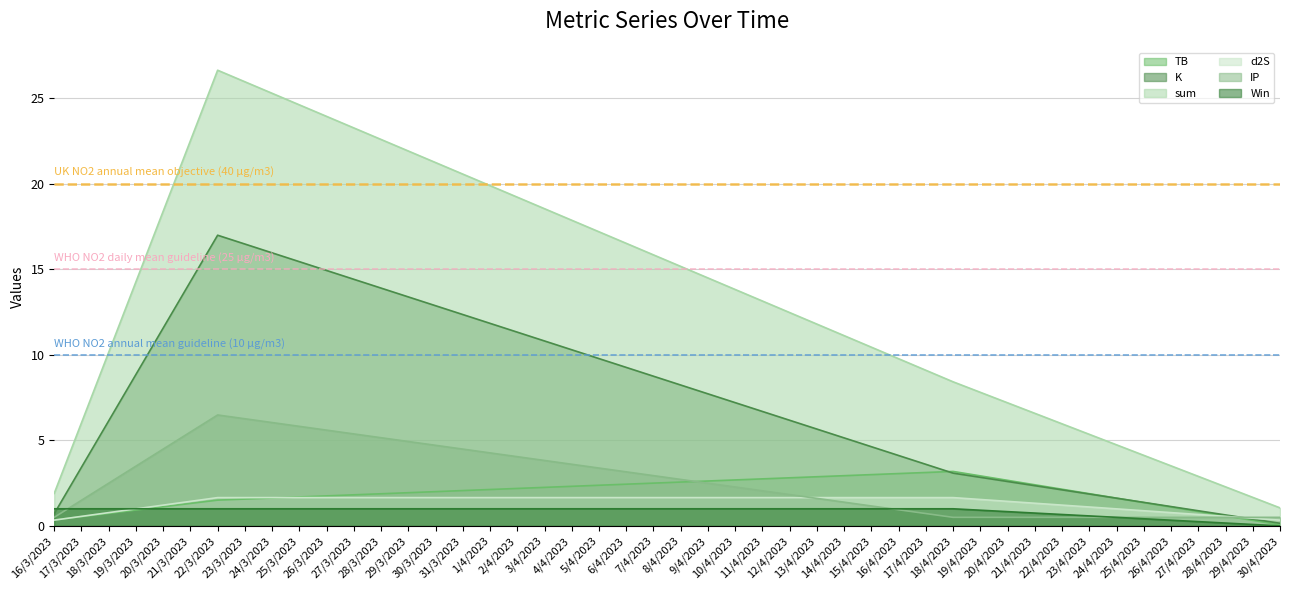

The value of sum at 16/3/2023 is 1.9. True or false?

True